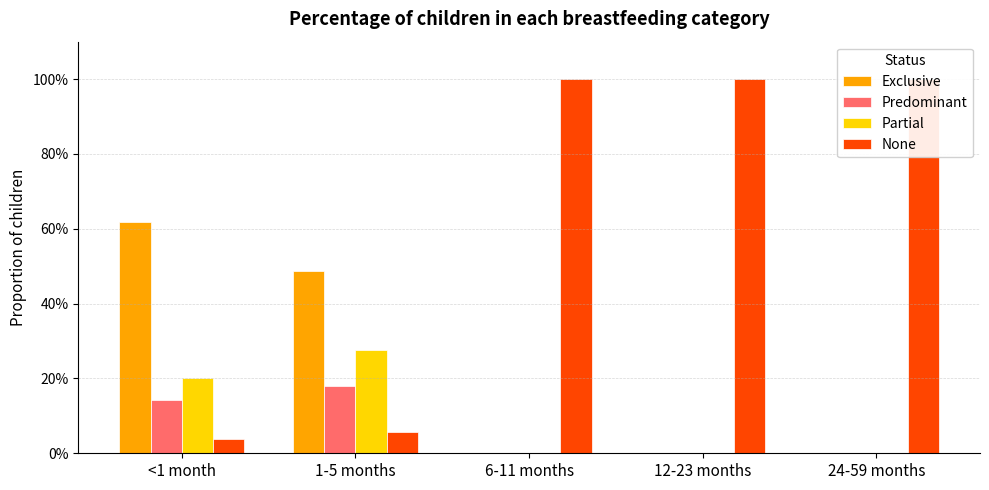

Reading right to left, transcribe all the data shown in this chart.

Exclusive: 24-59 months=0.0	12-23 months=0.0	6-11 months=0.0	1-5 months=0.5	<1 month=0.6
Predominant: 24-59 months=0.0	12-23 months=0.0	6-11 months=0.0	1-5 months=0.2	<1 month=0.1
Partial: 24-59 months=0.0	12-23 months=0.0	6-11 months=0.0	1-5 months=0.3	<1 month=0.2
None: 24-59 months=1.0	12-23 months=1.0	6-11 months=1.0	1-5 months=0.1	<1 month=0.0